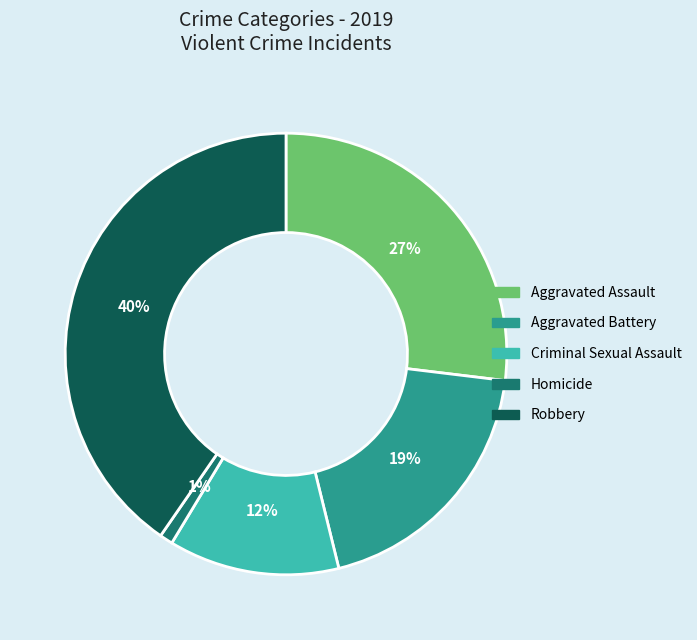

What is the smallest slice in the pie chart?

Homicide